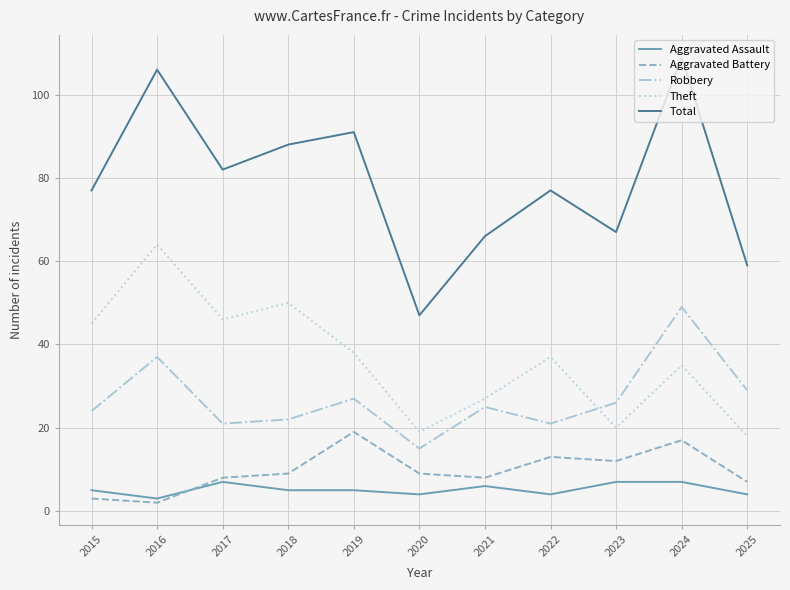

What is the total value across all series at 2018?

174